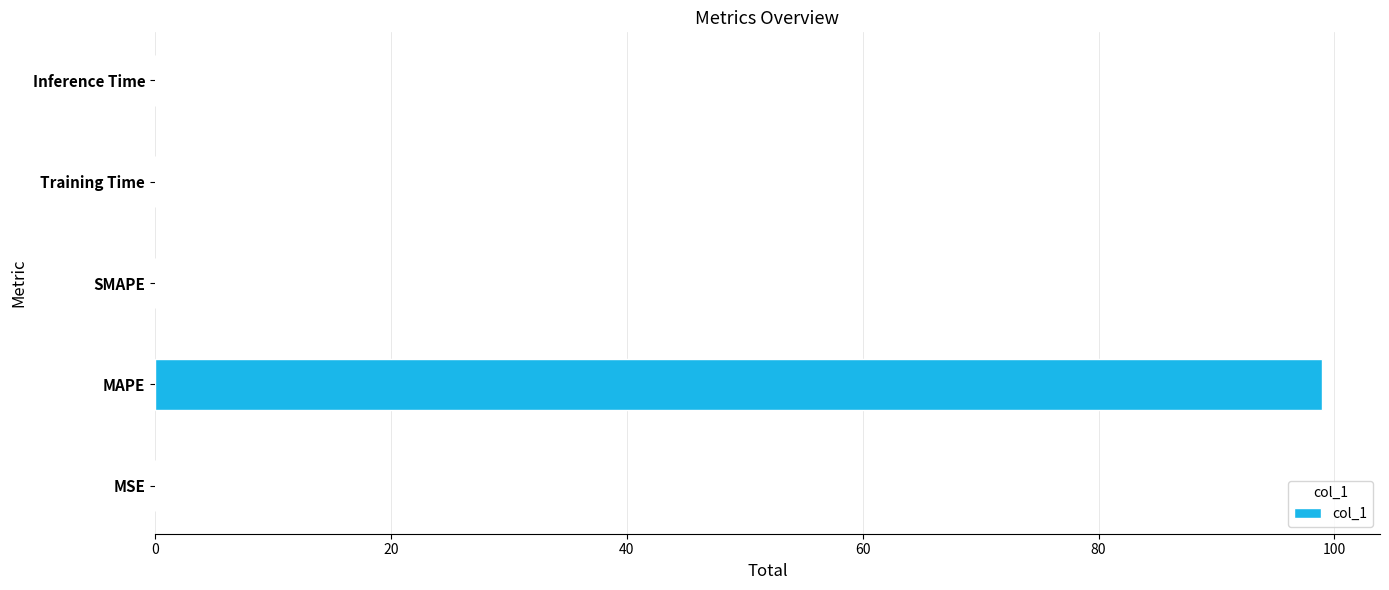

What is the sum of all values?

98.9